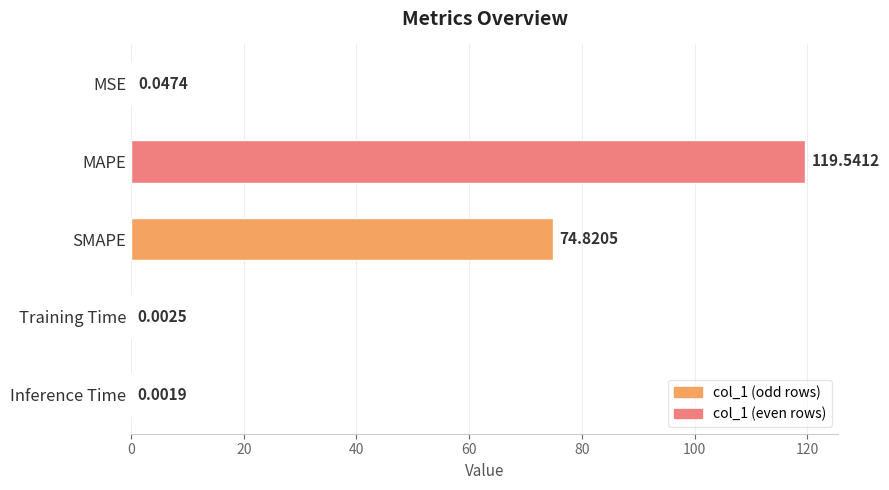

What is the change in value from SMAPE to Inference Time?

-74.8